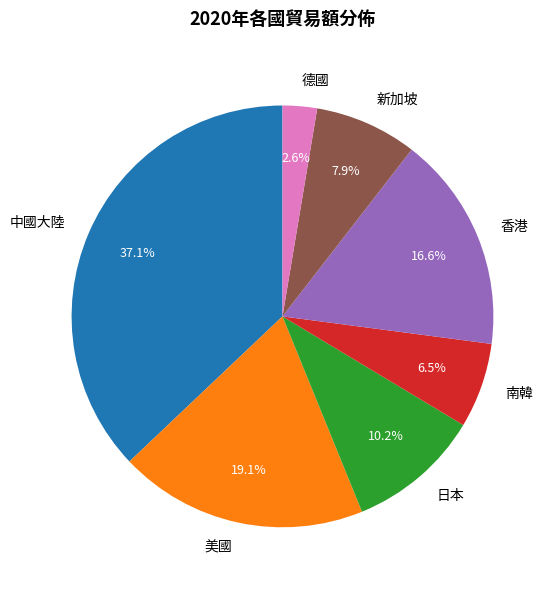

What is the largest slice in the pie chart?

中國大陸